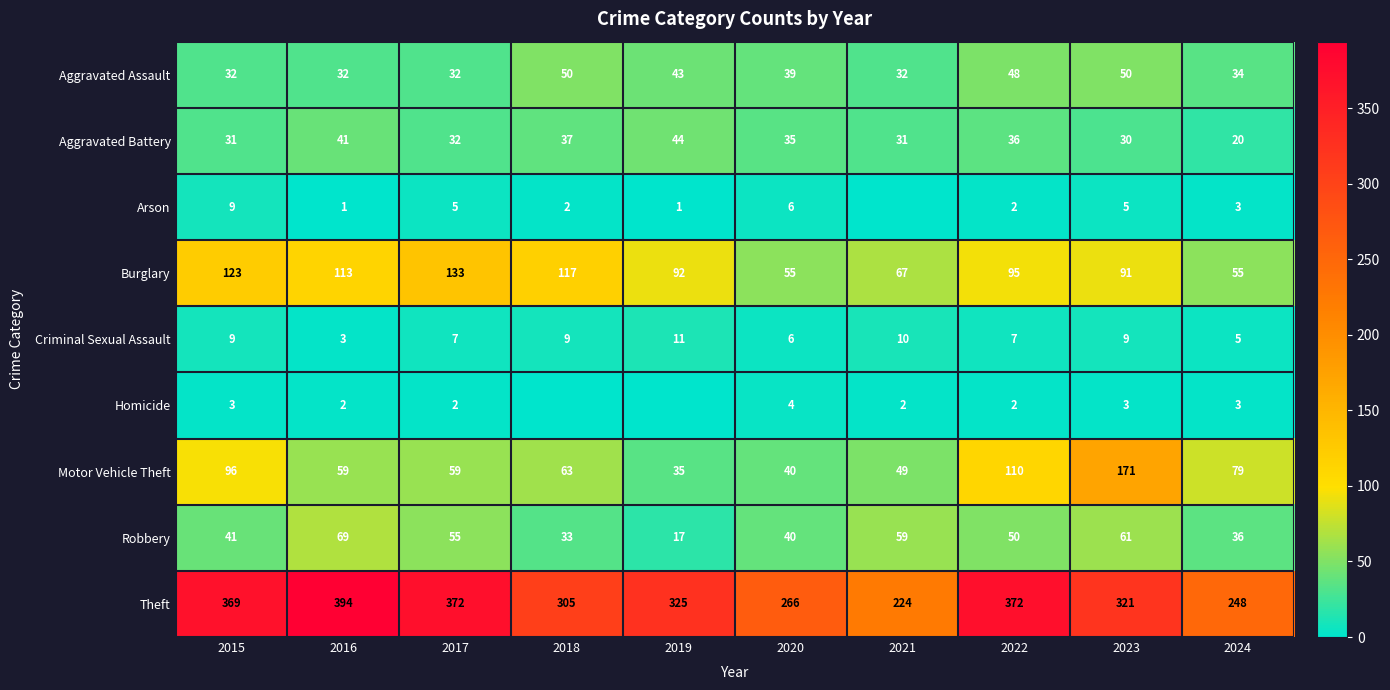

Read the Robbery value at 2022.

50